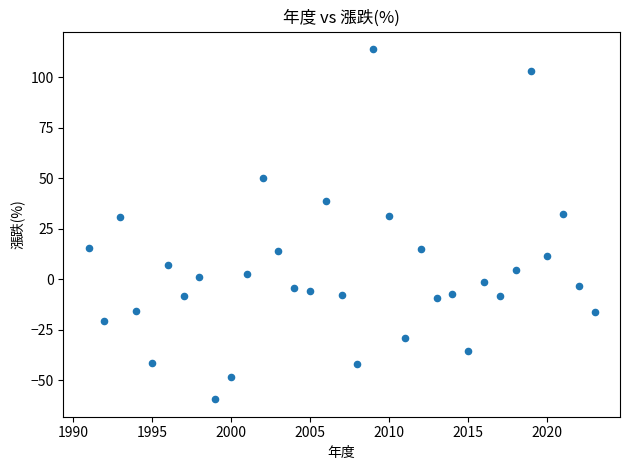

What is the range of X values (max minus min)?

32.0